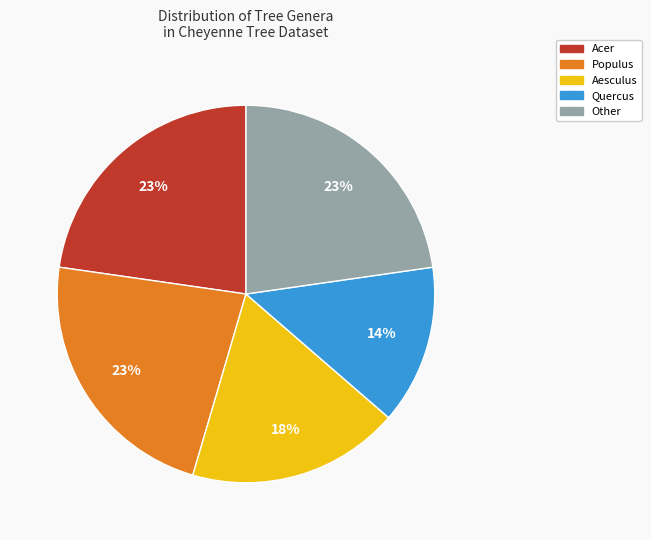

Does any single category account for the majority?

No